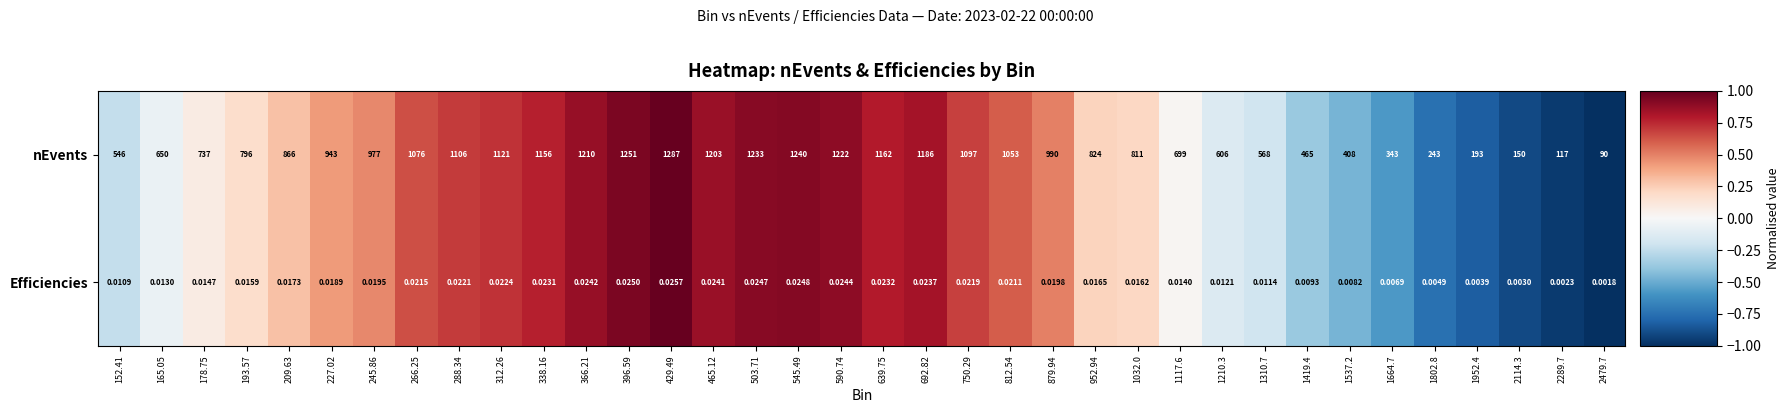

Rank the series at 590.74 from lowest to highest value.

Efficiencies, nEvents